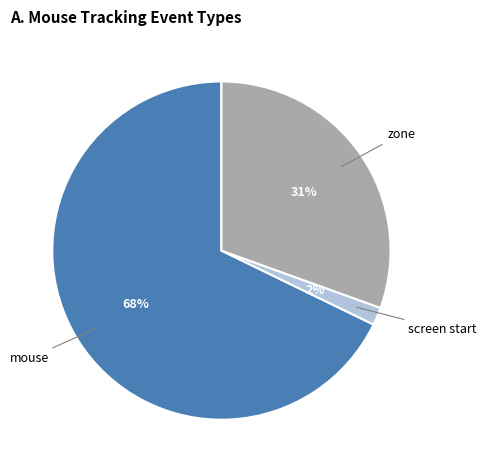

Does zone represent more than half of the total?

No